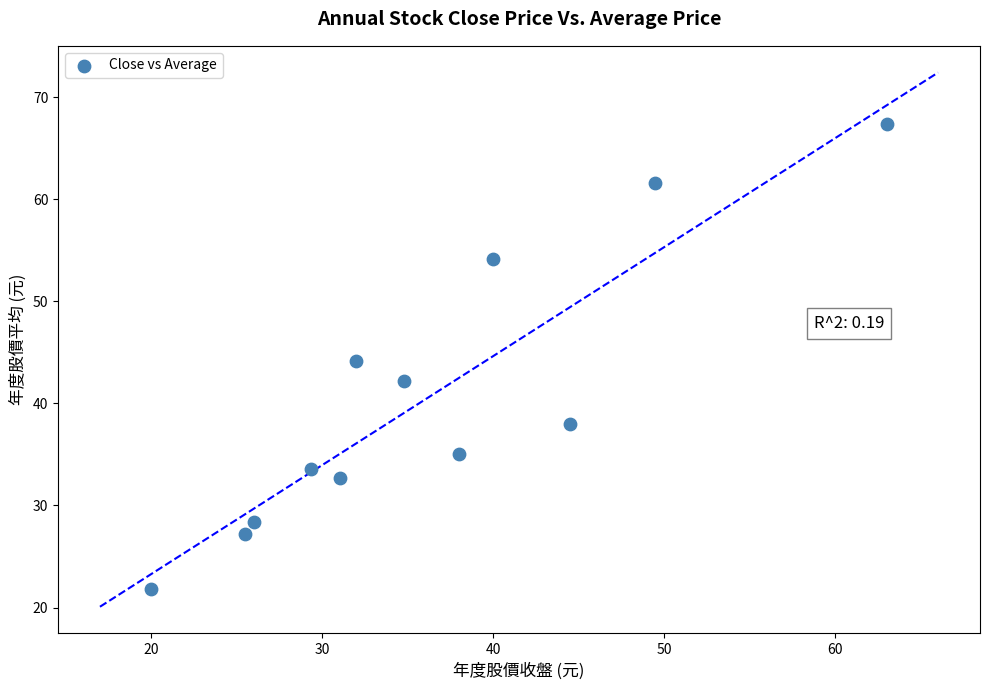

What is the average Y value?

40.5